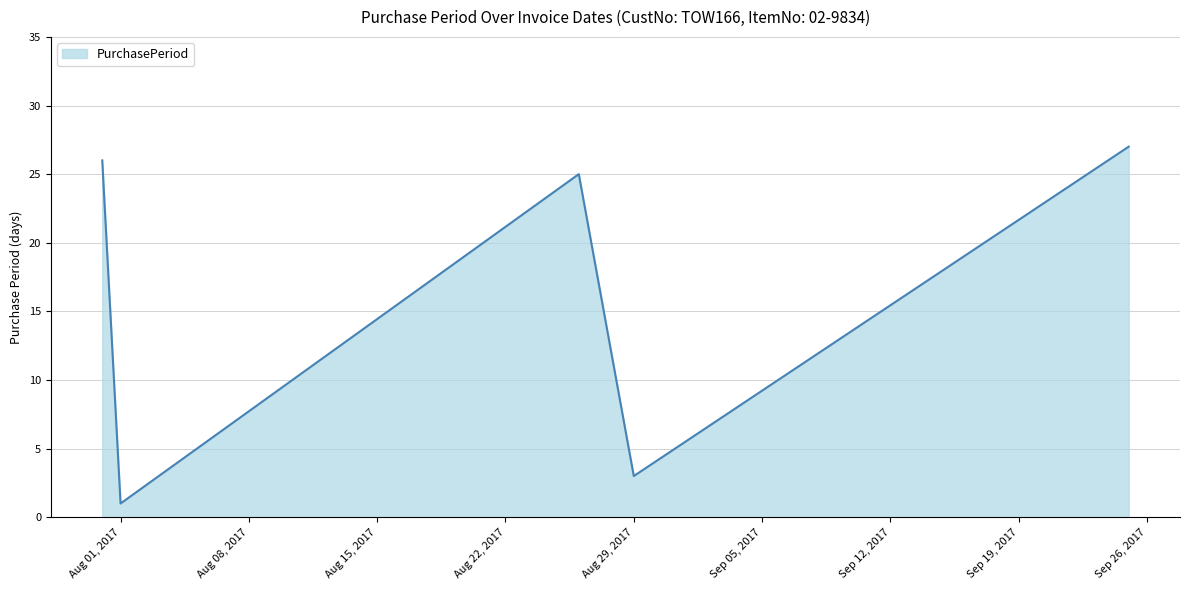

What is the greatest value displayed?

27